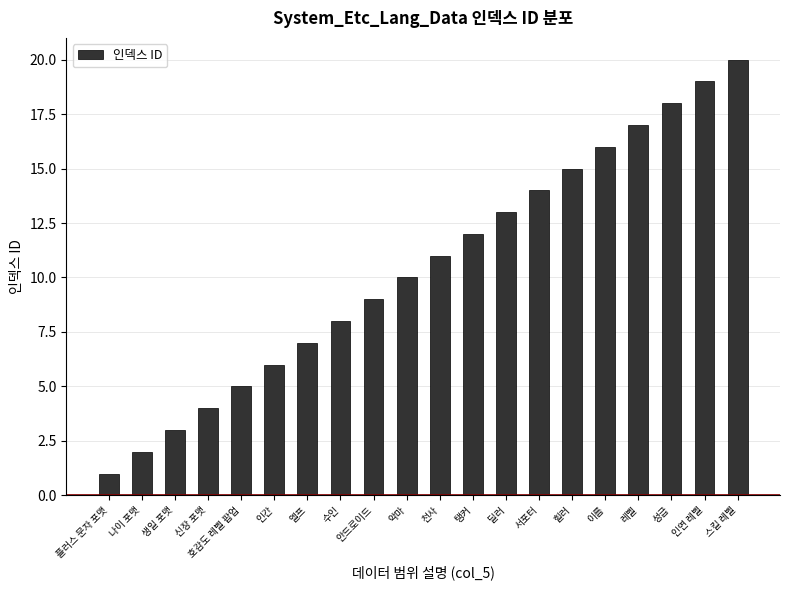

Approximately how many times larger is the value at 안드로이드 compared to 이름?

0.6